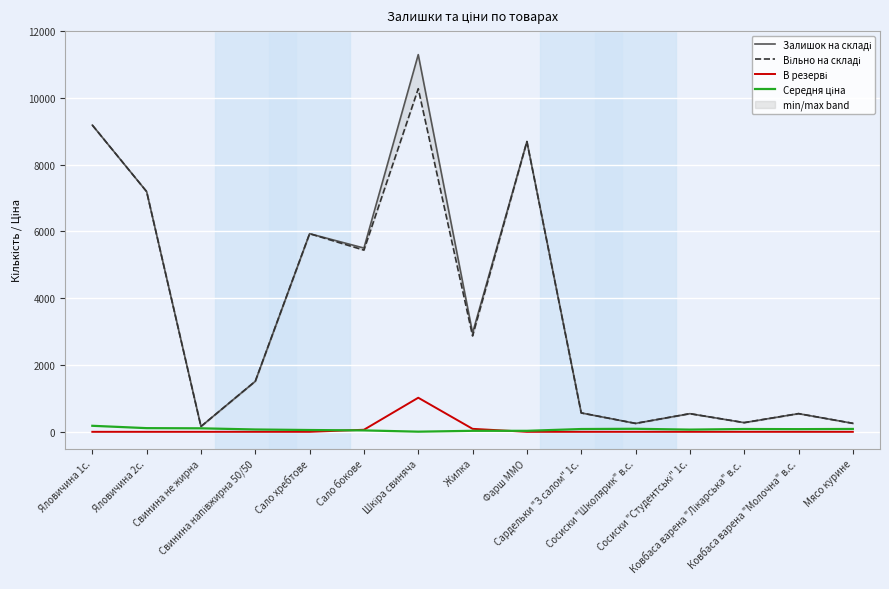

Reading left to right, transcribe all the data shown in this chart.

Залишок на складі: Яловичина 1с.=9184.8	Яловичина 2с.=7193.4	Свинина не жирна=160.0	Свинина напівжирна 50/50=1513.0	Сало хребтове=5933.8	Сало бокове=5503.3	Шкіра свиняча=11296.0	Жилка=2960.0	Фарш ММО=8692.6	Сардельки "З салом" 1с.=566.2	Сосиски "Школярик" в.с.=252.4	Сосиски "Студентські" 1с.=543.8	Ковбаса варена "Лікарська" в.с.=275.4	Ковбаса варена "Молочна" в.с.=544.7	Мясо курине=254.6
Вільно на складі: Яловичина 1с.=9184.8	Яловичина 2с.=7193.4	Свинина не жирна=160.0	Свинина напівжирна 50/50=1513.0	Сало хребтове=5933.8	Сало бокове=5441.3	Шкіра свиняча=10275.0	Жилка=2870.4	Фарш ММО=8692.6	Сардельки "З салом" 1с.=566.2	Сосиски "Школярик" в.с.=252.4	Сосиски "Студентські" 1с.=543.8	Ковбаса варена "Лікарська" в.с.=275.4	Ковбаса варена "Молочна" в.с.=544.7	Мясо курине=254.6
В резерві: Яловичина 1с.=0.0	Яловичина 2с.=0.0	Свинина не жирна=0.0	Свинина напівжирна 50/50=0.0	Сало хребтове=0.0	Сало бокове=62.0	Шкіра свиняча=1021.0	Жилка=89.6	Фарш ММО=0.0	Сардельки "З салом" 1с.=0.0	Сосиски "Школярик" в.с.=0.0	Сосиски "Студентські" 1с.=0.0	Ковбаса варена "Лікарська" в.с.=0.0	Ковбаса варена "Молочна" в.с.=0.0	Мясо курине=0.0
Середня ціна: Яловичина 1с.=180.5	Яловичина 2с.=110.2	Свинина не жирна=105.0	Свинина напівжирна 50/50=70.2	Сало хребтове=53.9	Сало бокове=42.5	Шкіра свиняча=4.4	Жилка=30.0	Фарш ММО=29.9	Сардельки "З салом" 1с.=83.5	Сосиски "Школярик" в.с.=90.8	Сосиски "Студентські" 1с.=66.3	Ковбаса варена "Лікарська" в.с.=84.3	Ковбаса варена "Молочна" в.с.=80.1	Мясо курине=86.0